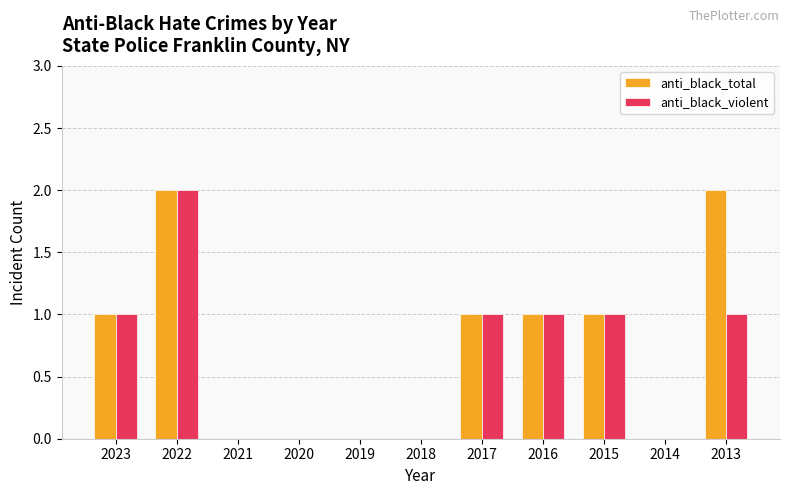

True or false: anti_black_violent has a value of 1 at 2015.

True